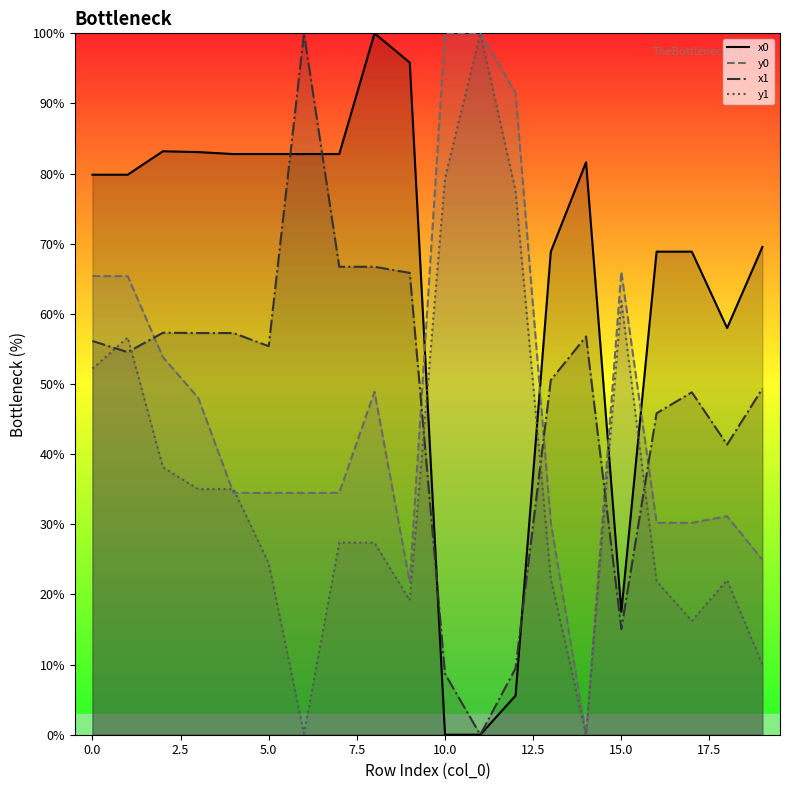

What is the highest value of the y0_line series?

100.0